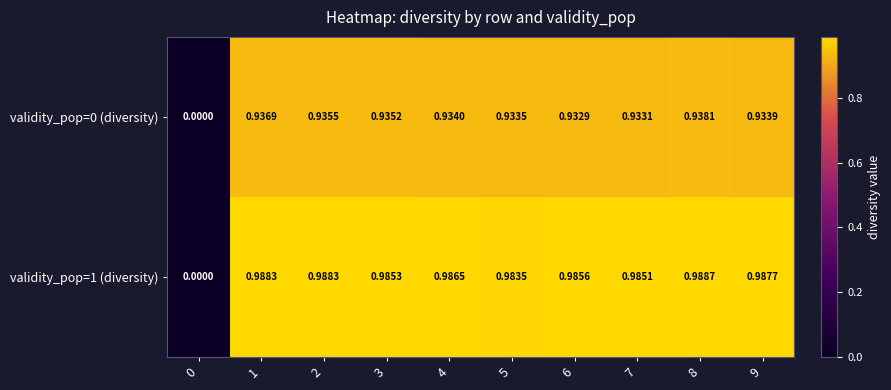

Which series has the largest range (max minus min)?

validity_pop=1 (diversity)